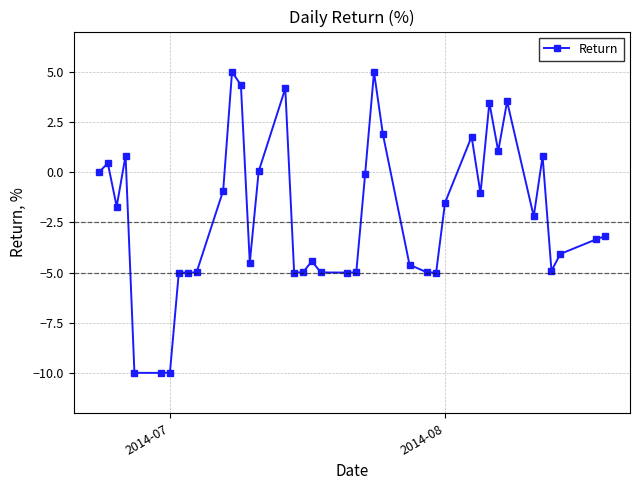

True or false: the data has more than 2 interior local peaks.

True